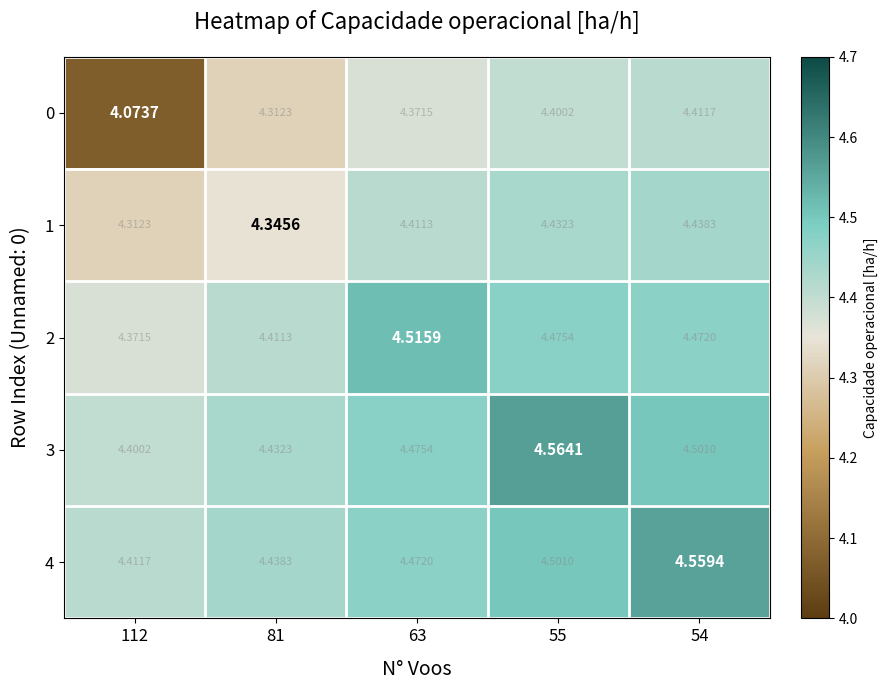

Is the value of 1 at 63 greater than the value of 2 at 54?

No